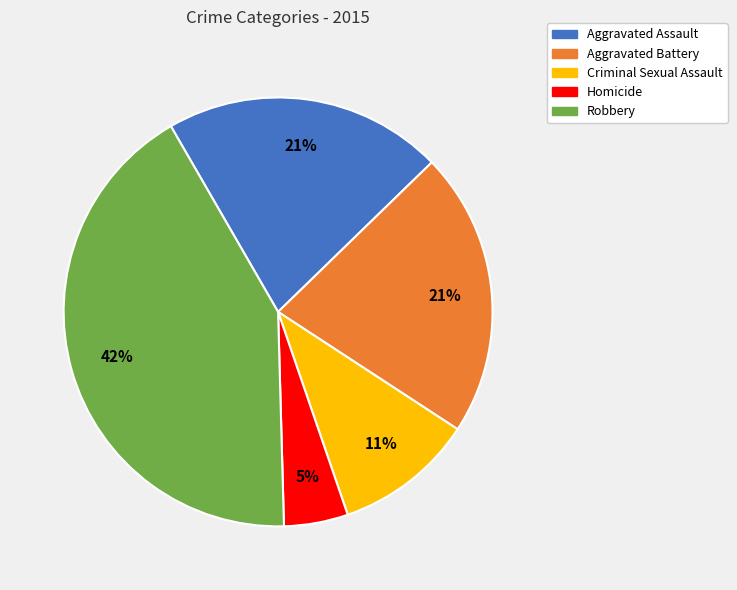

Is there a majority slice in this chart?

No